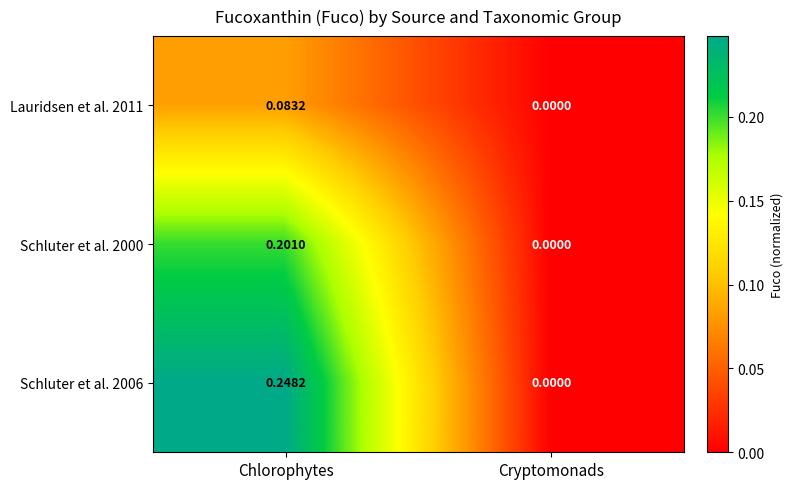

Which series changed the most between Chlorophytes and Cryptomonads?

Schluter et al. 2006